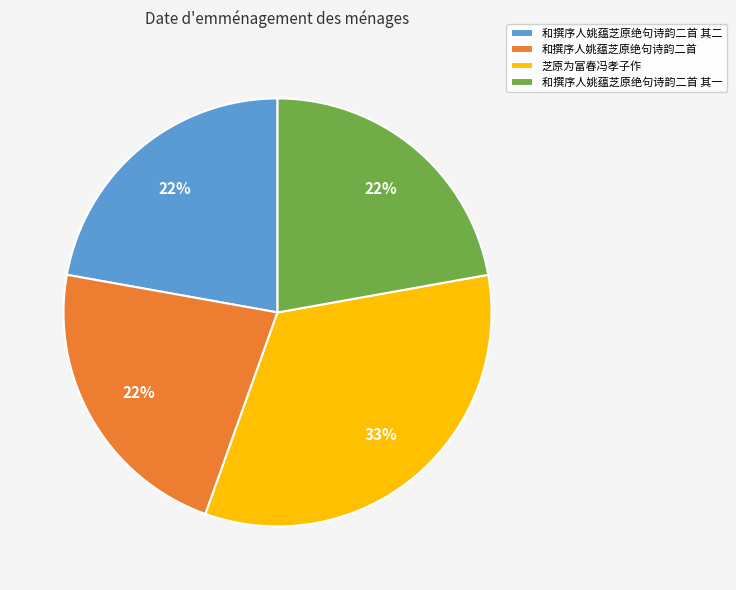

Count the number of slices in the pie.

4